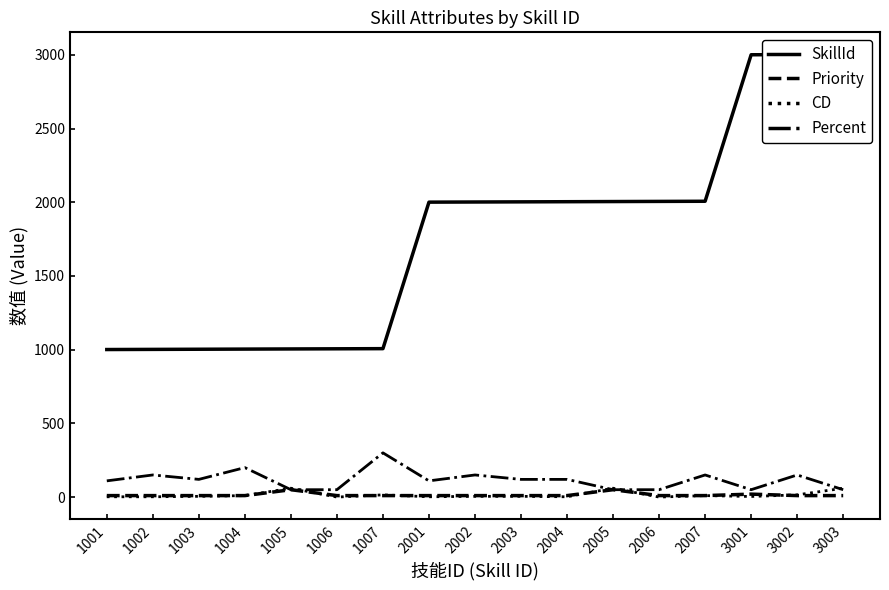

In CD, how many points are higher than both neighbors (excluding endpoints)?

4